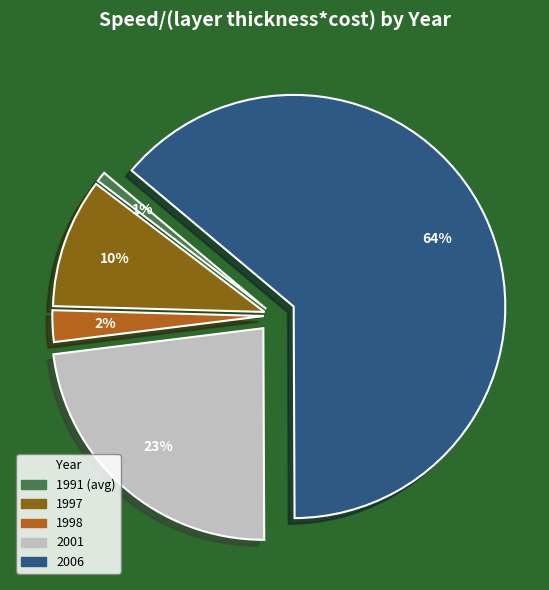

Rank the categories by value from lowest to highest.

1991 (avg), 1998, 1997, 2001, 2006